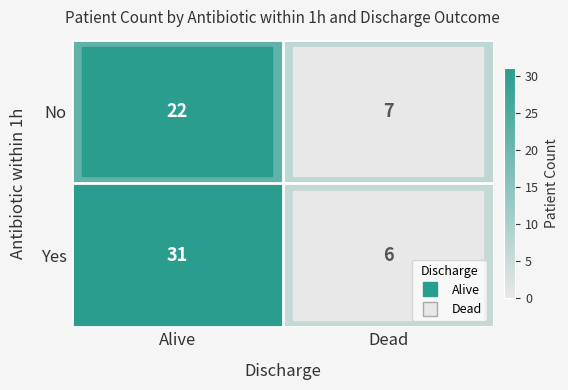

Which category has the highest value across all series?

Alive